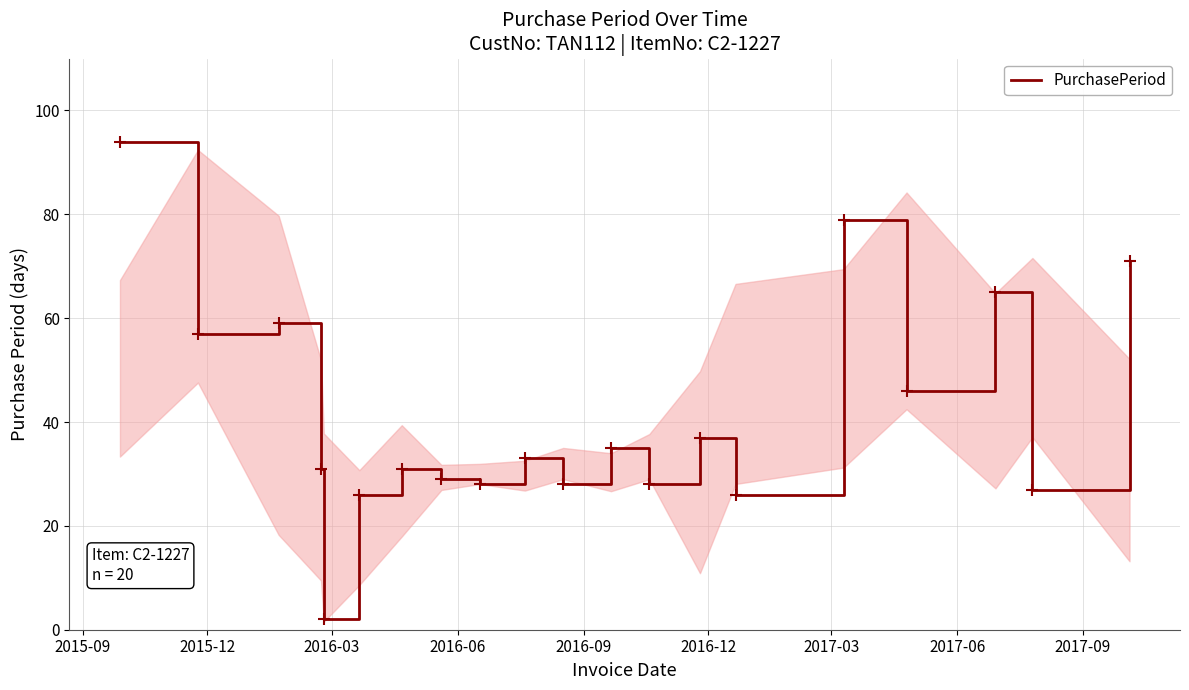

What is the greatest value displayed?

94